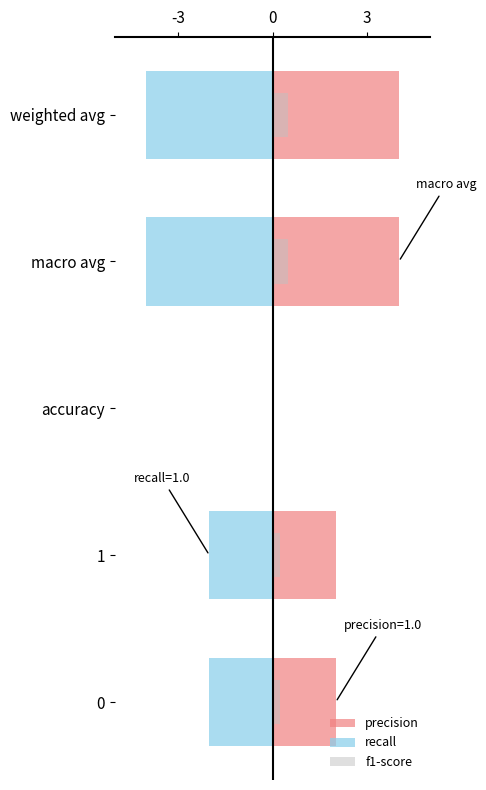

What is the average value of the precision series?

2.4